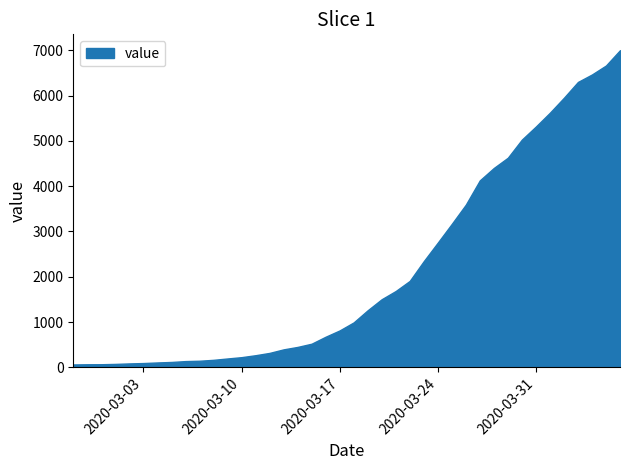

At which label is the value closest to 3533?

2020-03-26